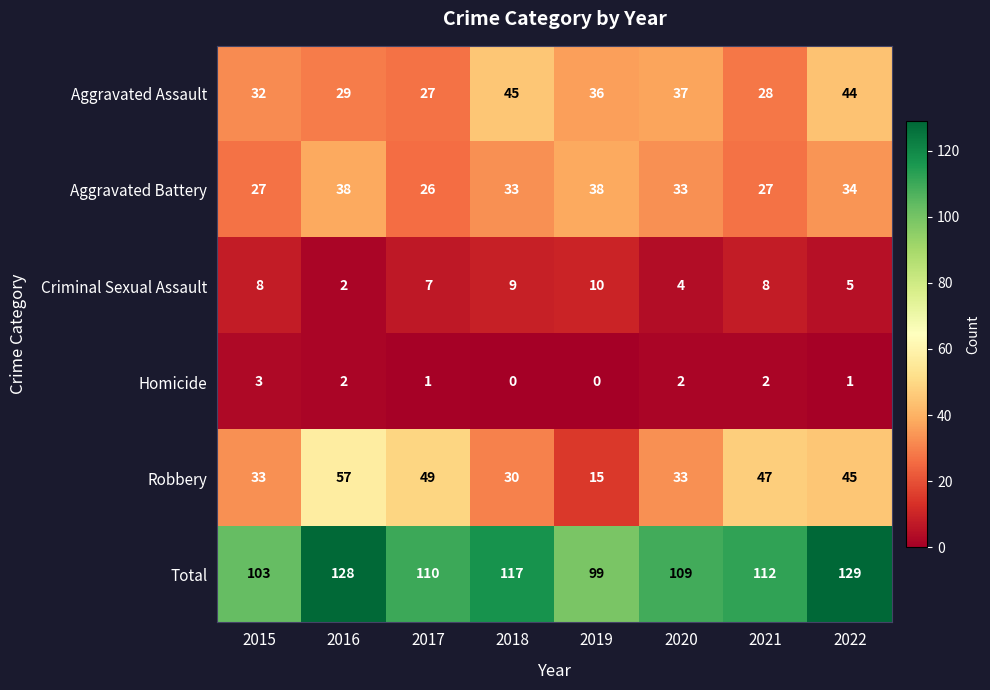

At which label does Homicide first exceed 2?

2015